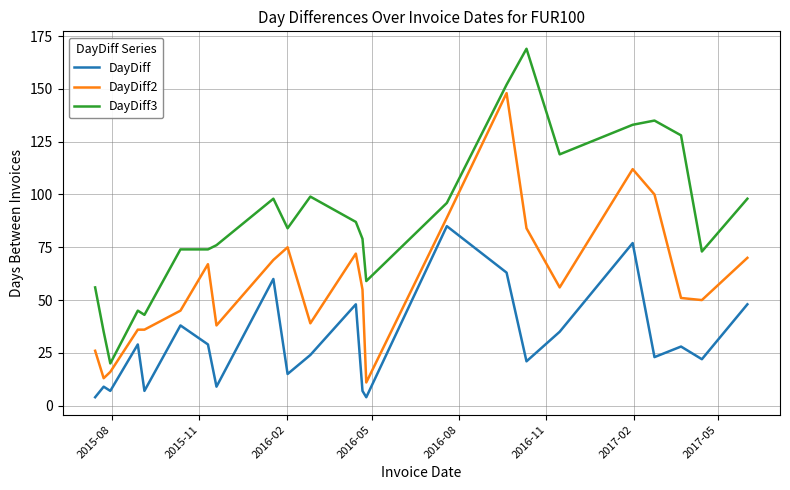

True or false: DayDiff3 and DayDiff2 intersect in this chart.

False